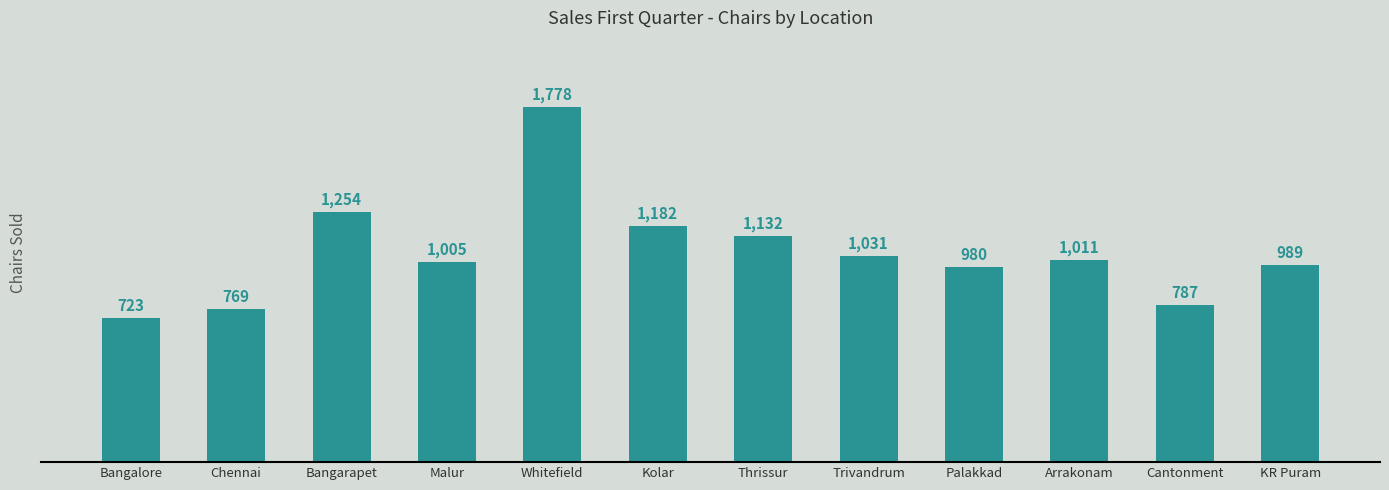

At which category does the chart reach its peak across all series?

Whitefield